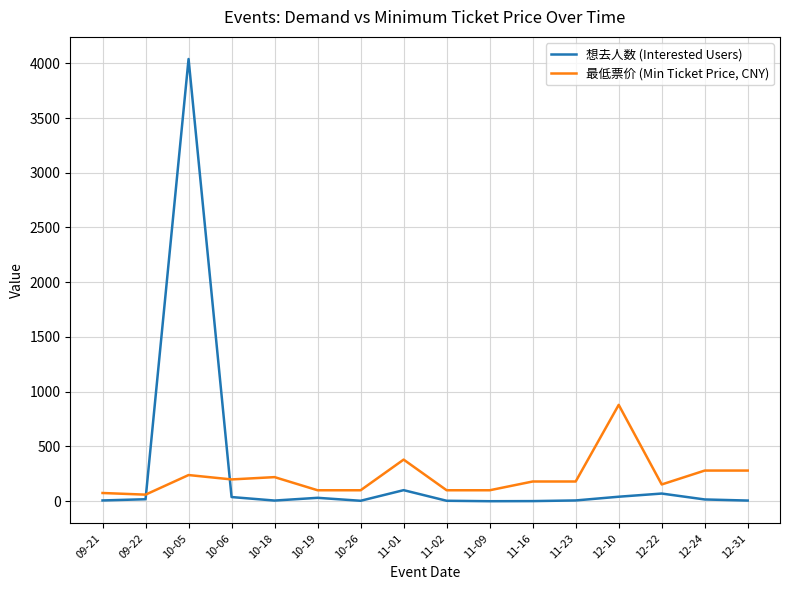

At which category is the sum across all series the highest?

10-05